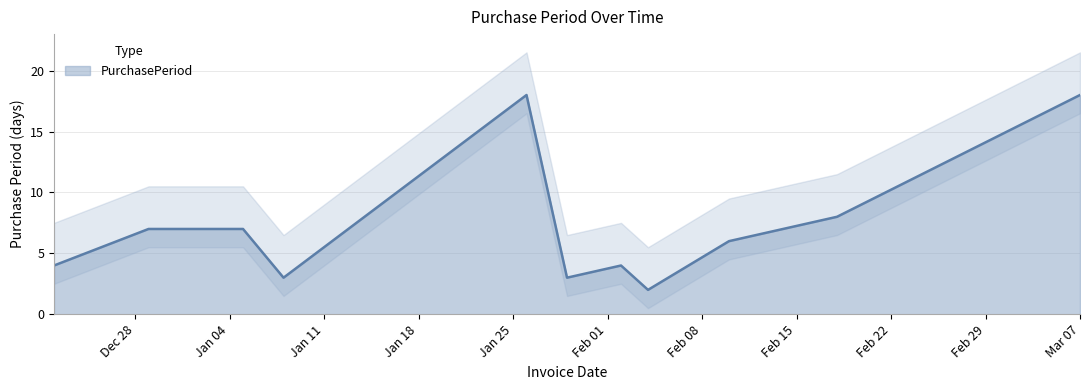

Reading right to left, what are all the values shown in this chart?

18	8	6	2	4	3	18	3	7	7	4